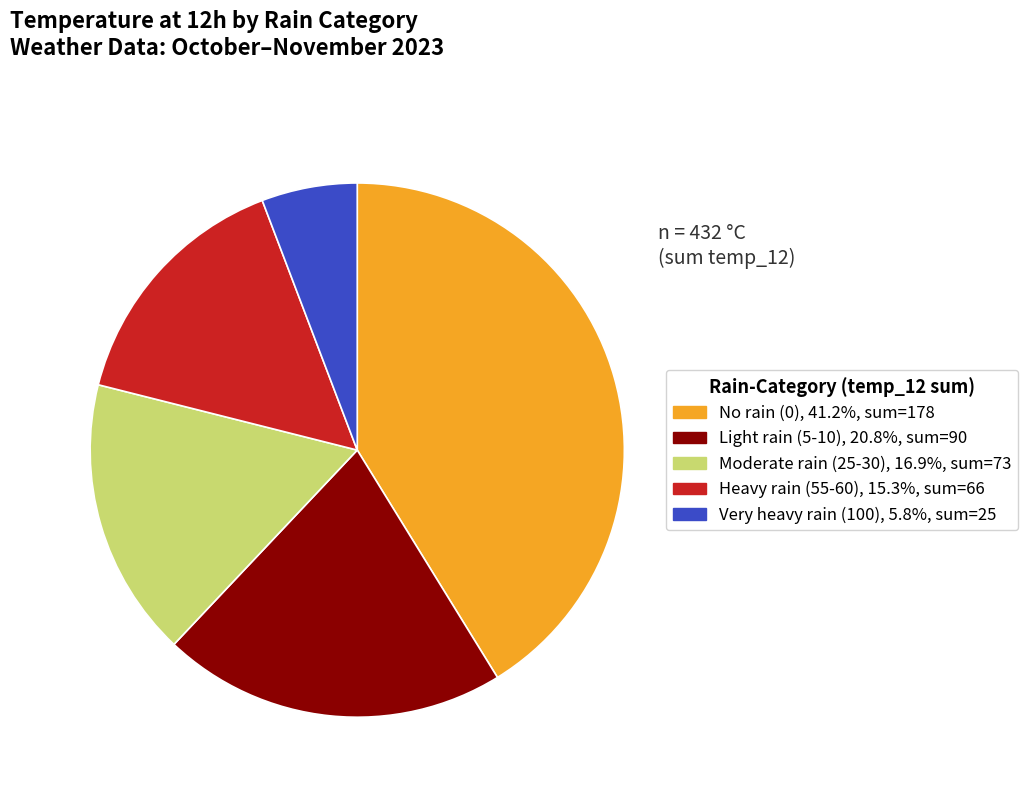

Does any single category account for the majority?

No